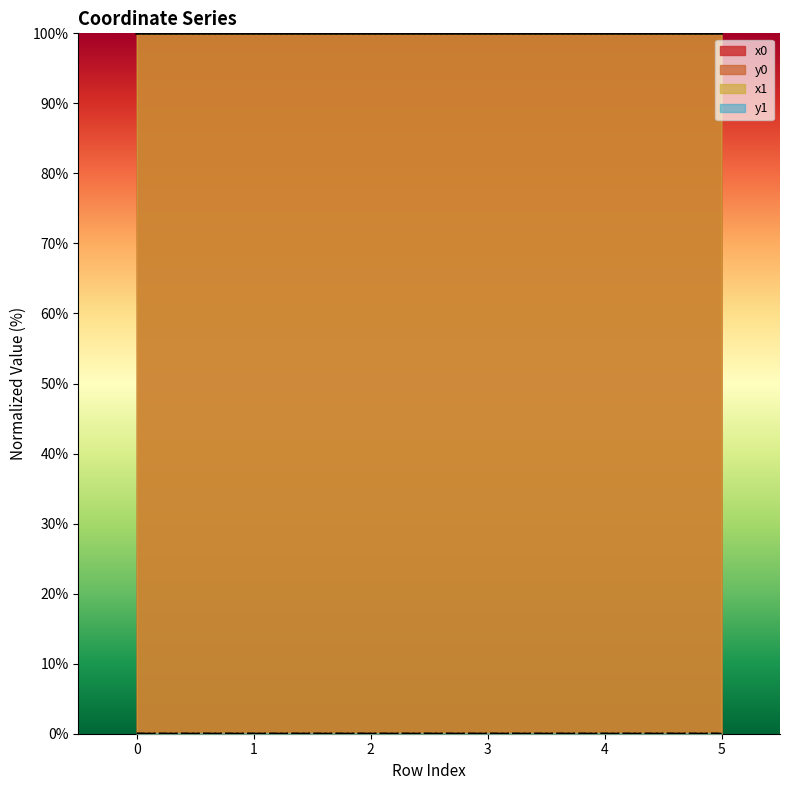

Reading left to right, what are all the values shown in this chart?

x0: 0=100.0	1=100.0	2=100.0	3=100.0	4=100.0	5=100.0
y0: 0=0.0	1=0.0	2=0.0	3=0.0	4=0.0	5=0.0
x1: 0=100.0	1=100.0	2=100.0	3=100.0	4=100.0	5=100.0
y1: 0=0.0	1=0.0	2=0.0	3=0.0	4=0.0	5=0.0